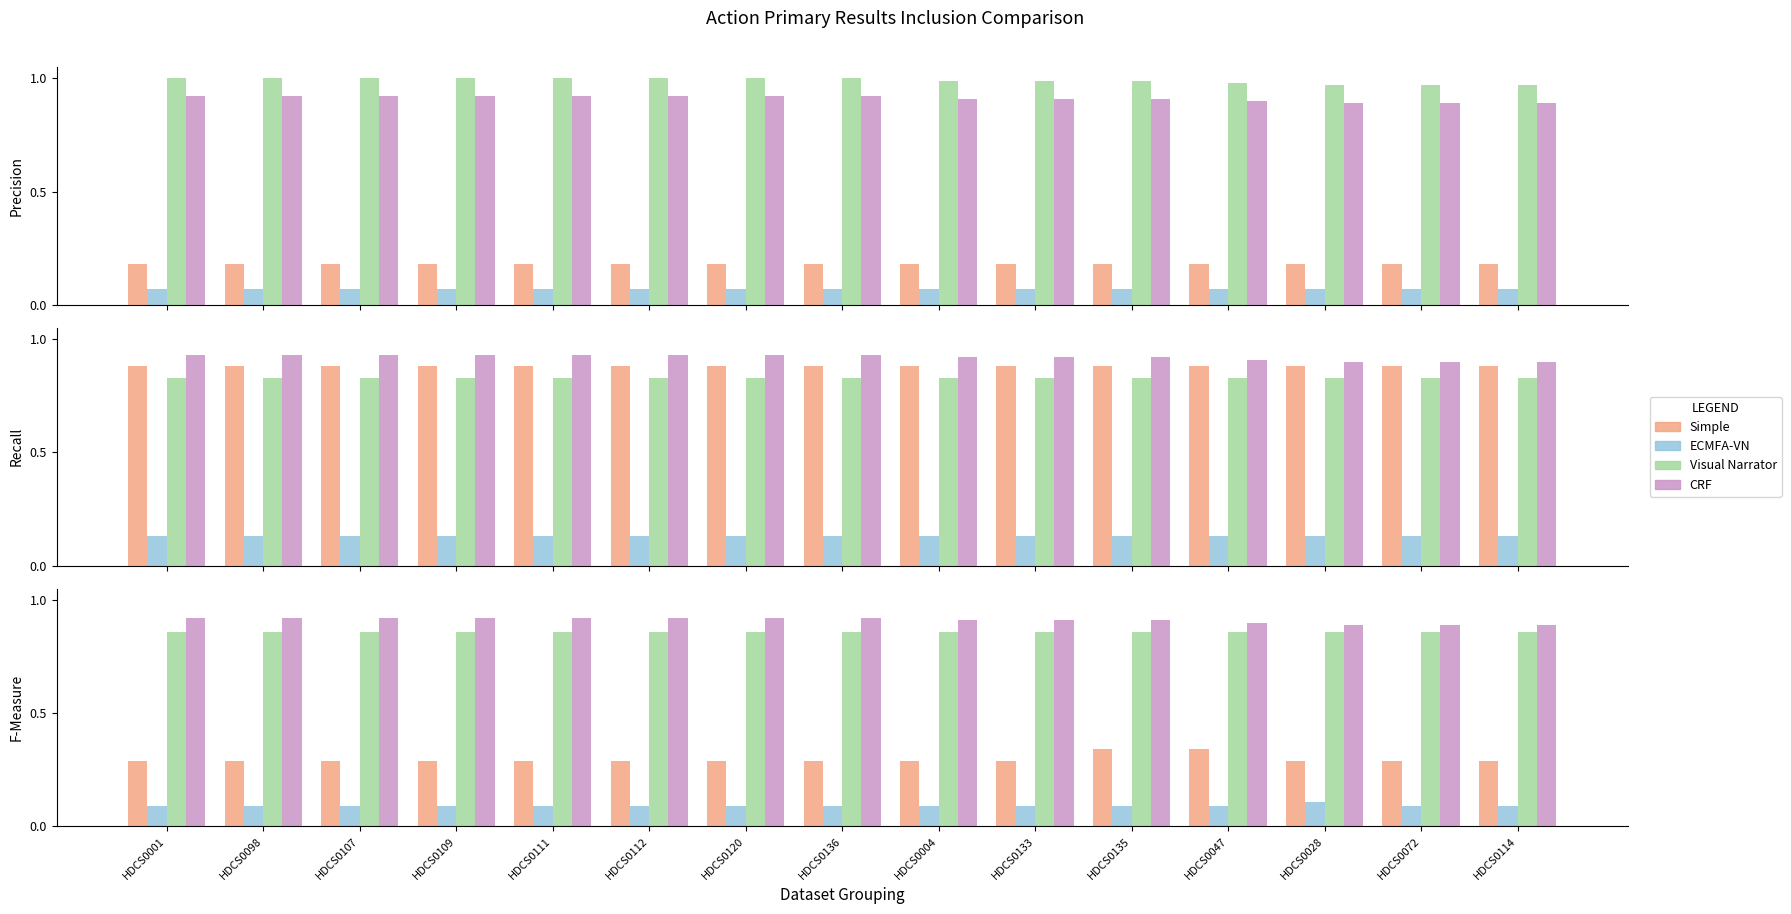

What is the difference between the highest and lowest values at HDCS0114?

0.8